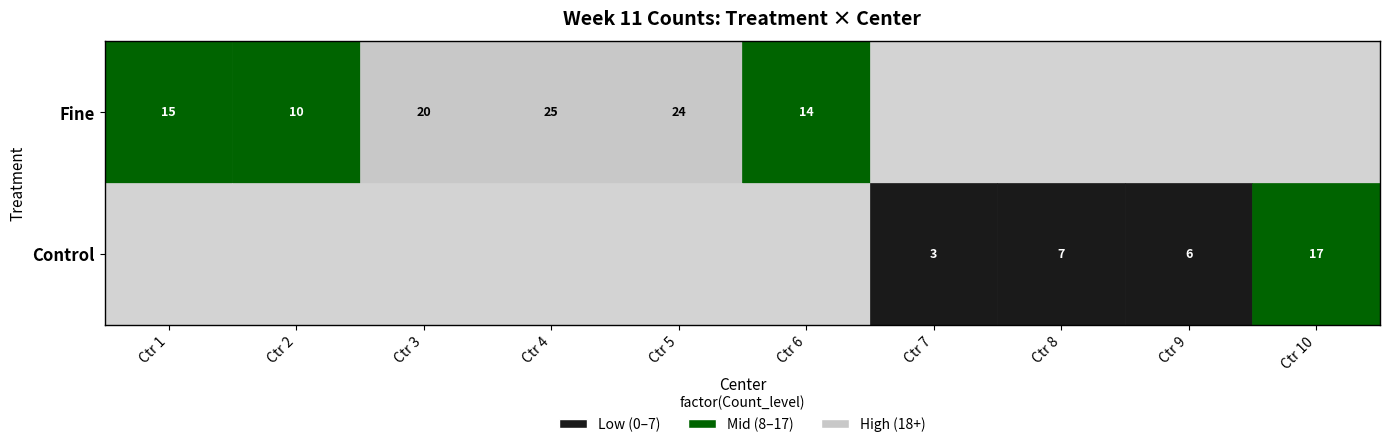

Reading left to right, what are all the values shown in this chart?

Fine_1=15	Fine_2=10	Fine_3=20	Fine_4=25	Fine_5=24	Fine_6=14	Control_7=3	Control_8=7	Control_9=6	Control_10=17